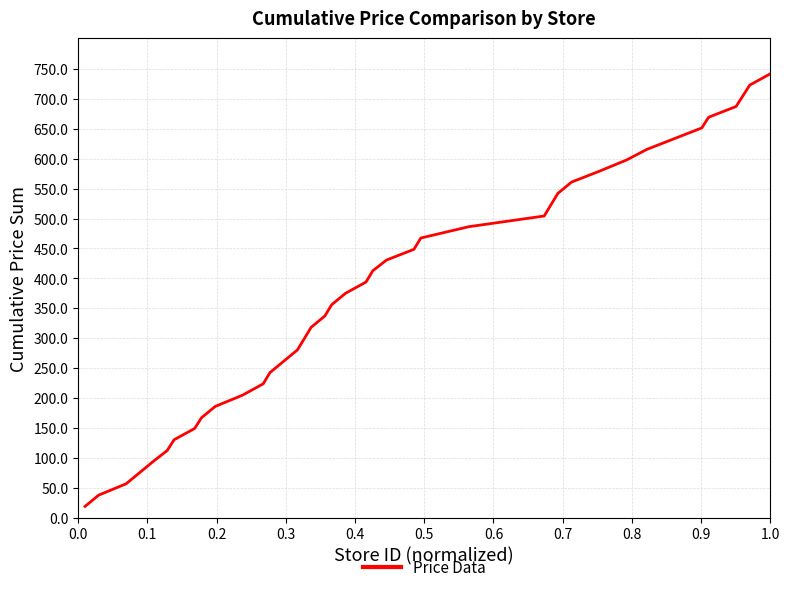

What is the smallest value displayed?

18.9